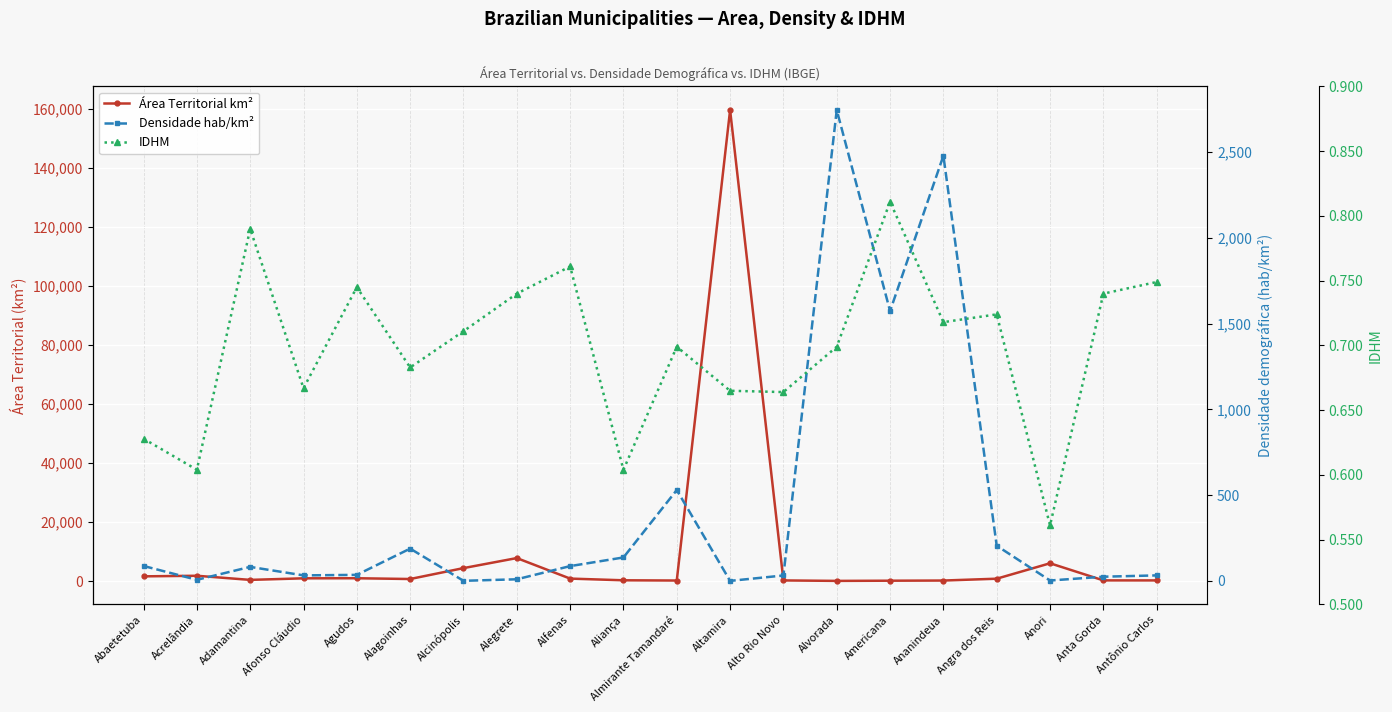

Reading right to left, transcribe all the data shown in this chart.

Área Territorial km²: Antônio Carlos=233.0	Anta Gorda=242.3	Anori=6036.4	Angra dos Reis=813.2	Ananindeua=190.5	Americana=133.9	Alvorada=71.6	Alto Rio Novo=227.6	Altamira=159533.3	Almirante Tamandaré=194.7	Aliança=272.8	Alfenas=850.4	Alegrete=7800.2	Alcinópolis=4399.7	Alagoinhas=707.6	Agudos=966.7	Afonso Cláudio=941.2	Adamantina=412.0	Acrelândia=1808.0	Abaetetuba=1610.7
Densidade hab/km²: Antônio Carlos=32.6	Anta Gorda=25.0	Anori=2.8	Angra dos Reis=205.4	Ananindeua=2477.6	Americana=1572.8	Alvorada=2743.9	Alto Rio Novo=32.1	Altamira=0.6	Almirante Tamandaré=530.0	Aliança=137.2	Alfenas=86.8	Alegrete=9.9	Alcinópolis=1.0	Alagoinhas=188.7	Agudos=35.7	Afonso Cláudio=32.7	Adamantina=82.2	Acrelândia=6.9	Abaetetuba=87.6
IDHM: Antônio Carlos=0.7	Anta Gorda=0.7	Anori=0.6	Angra dos Reis=0.7	Ananindeua=0.7	Americana=0.8	Alvorada=0.7	Alto Rio Novo=0.7	Altamira=0.7	Almirante Tamandaré=0.7	Aliança=0.6	Alfenas=0.8	Alegrete=0.7	Alcinópolis=0.7	Alagoinhas=0.7	Agudos=0.7	Afonso Cláudio=0.7	Adamantina=0.8	Acrelândia=0.6	Abaetetuba=0.6